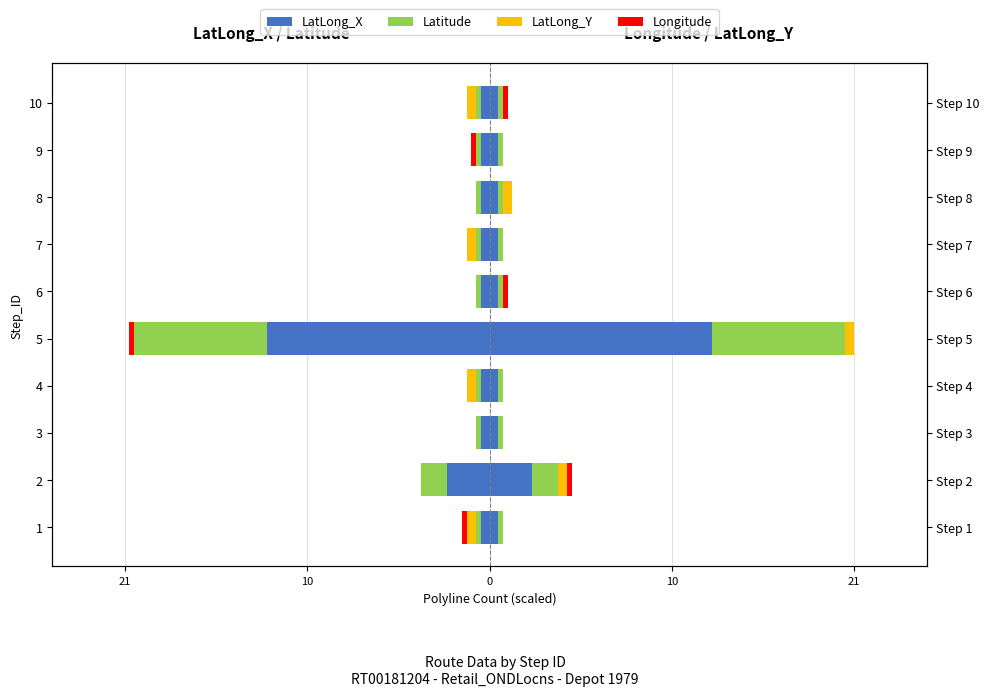

What are all the series names shown in the legend?

LatLong_X, Latitude, LatLong_Y, Longitude